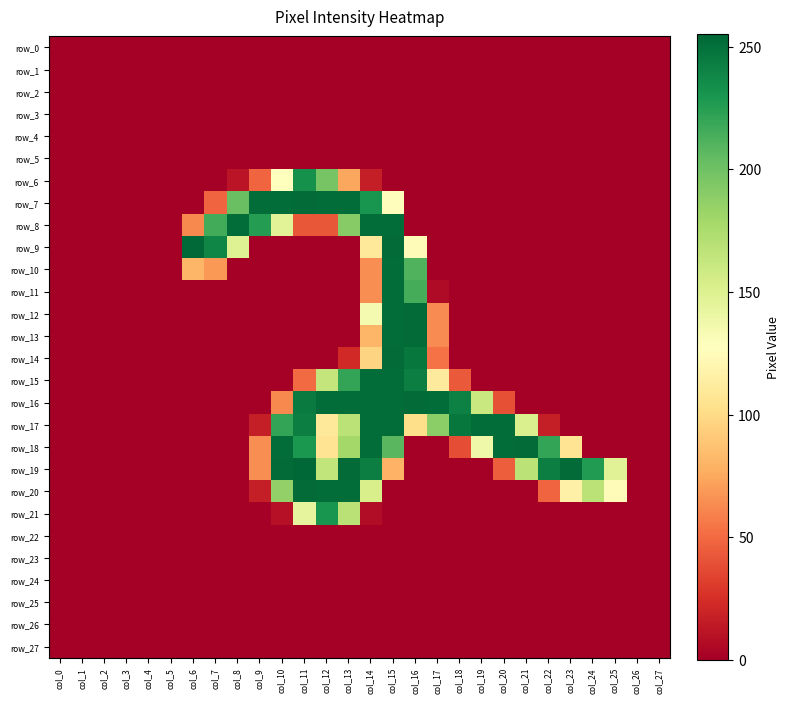

At which label is row_23 closest to 0?

col_0